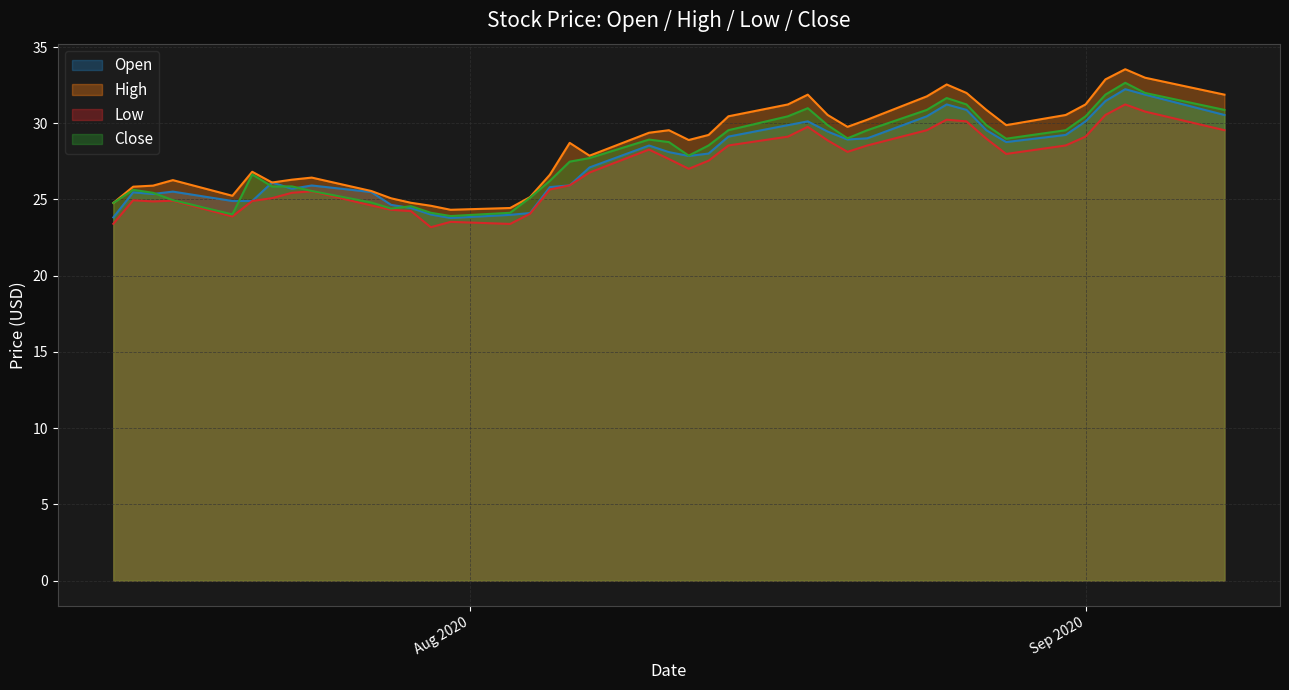

What is the greatest value displayed?

33.5